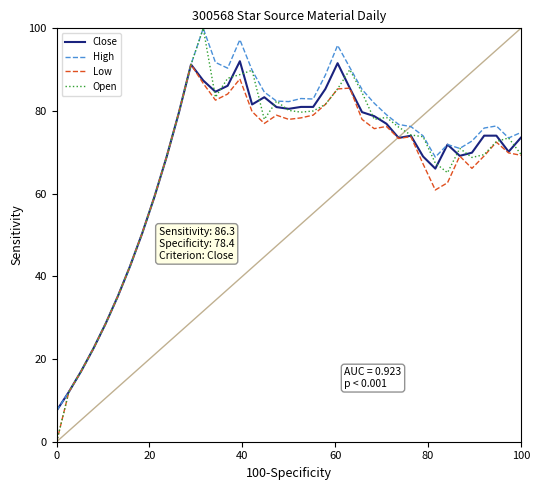

Which series has the widest spread of values?

Open